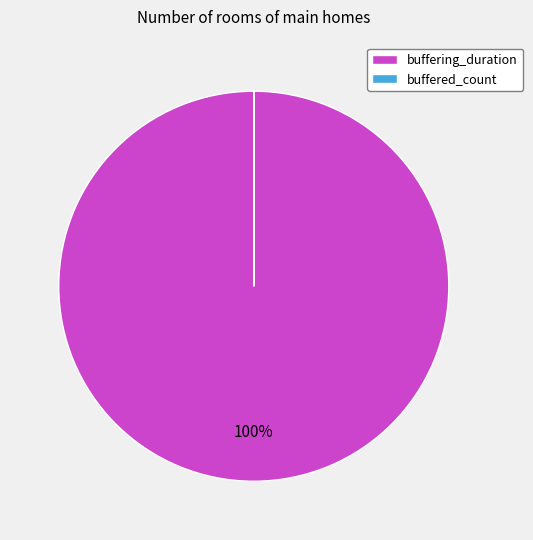

To the nearest percent, what is the difference between the largest and smallest slice percentages?

100%